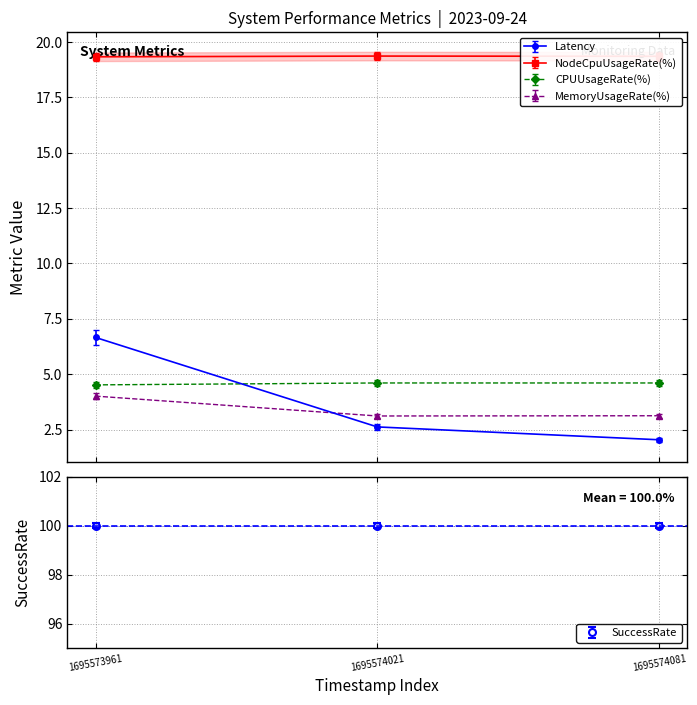

Is this an area chart (filled region under the line)?

No